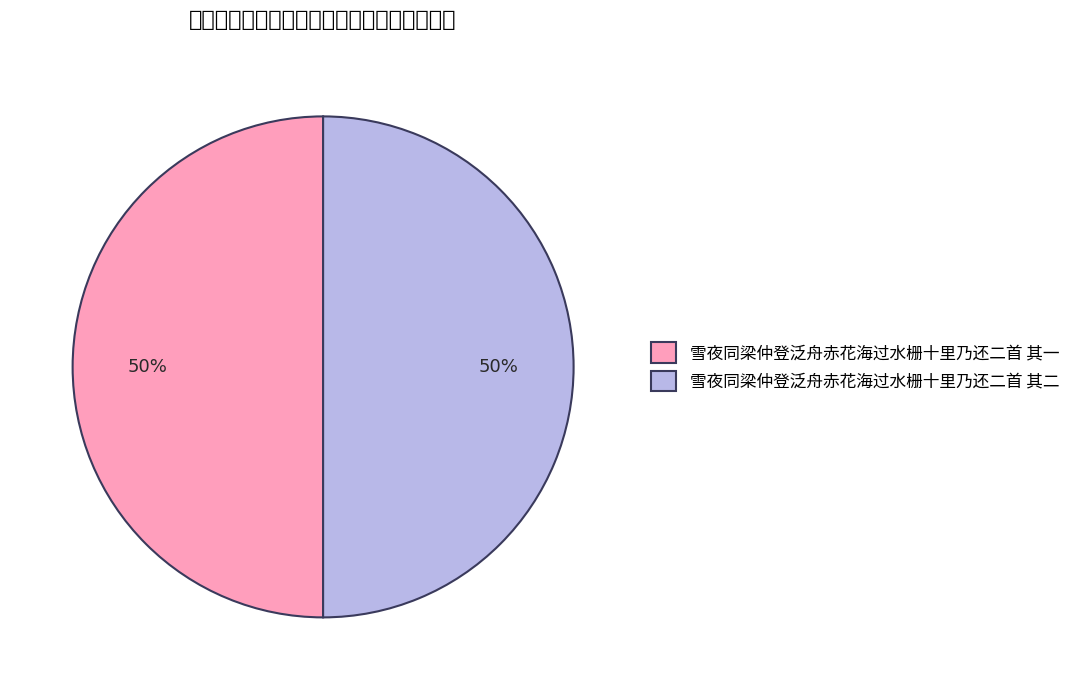

What is the largest slice in the pie chart?

雪夜同梁仲登泛舟赤花海过水栅十里乃还二首 其二